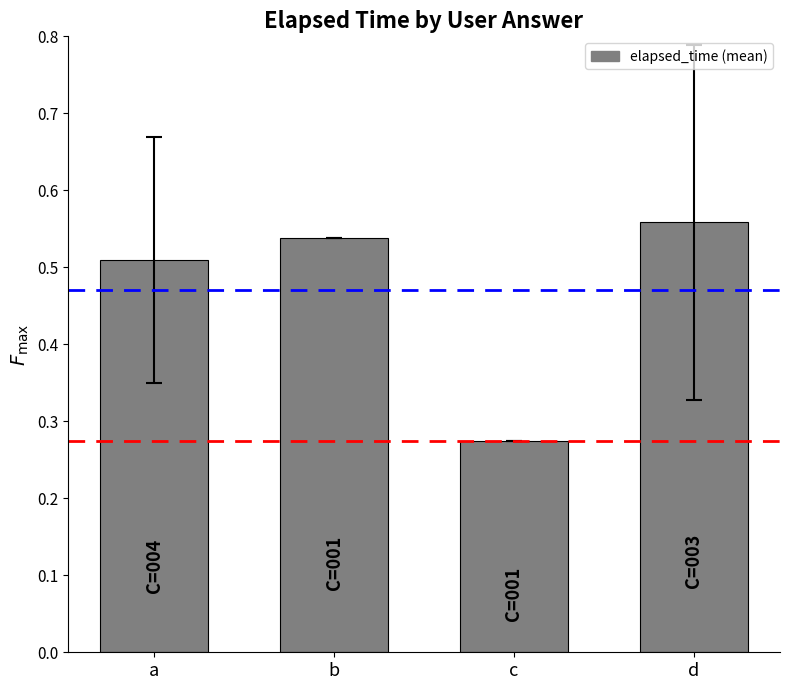

What is the sum of all values?

1.9